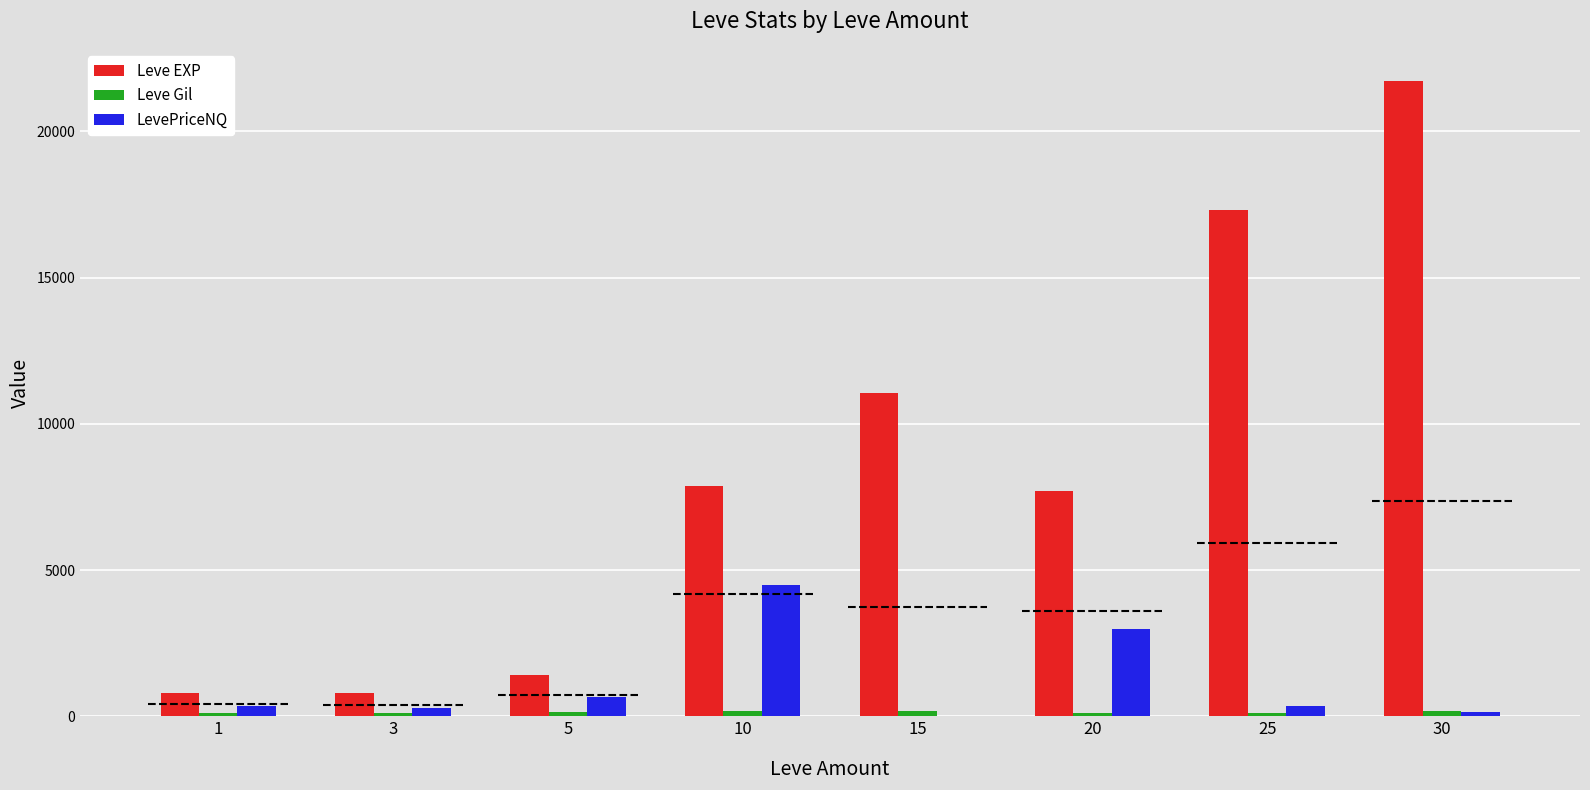

Which series changed the most between 5 and 25?

Leve EXP